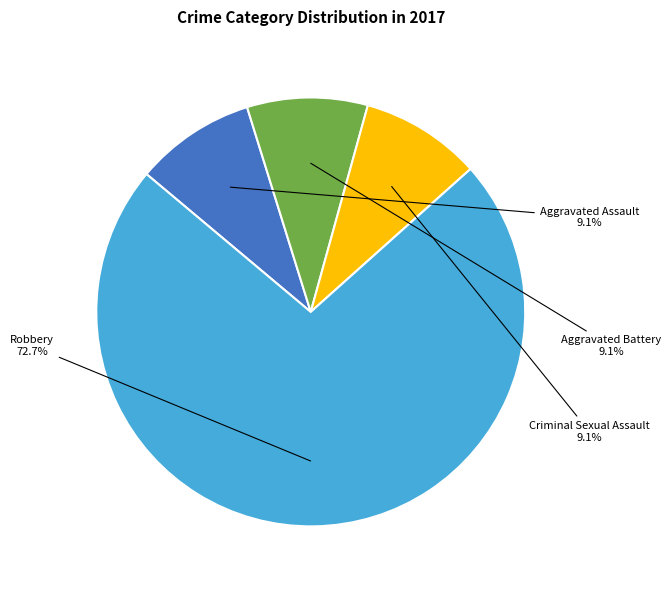

Does any single category account for the majority?

Yes